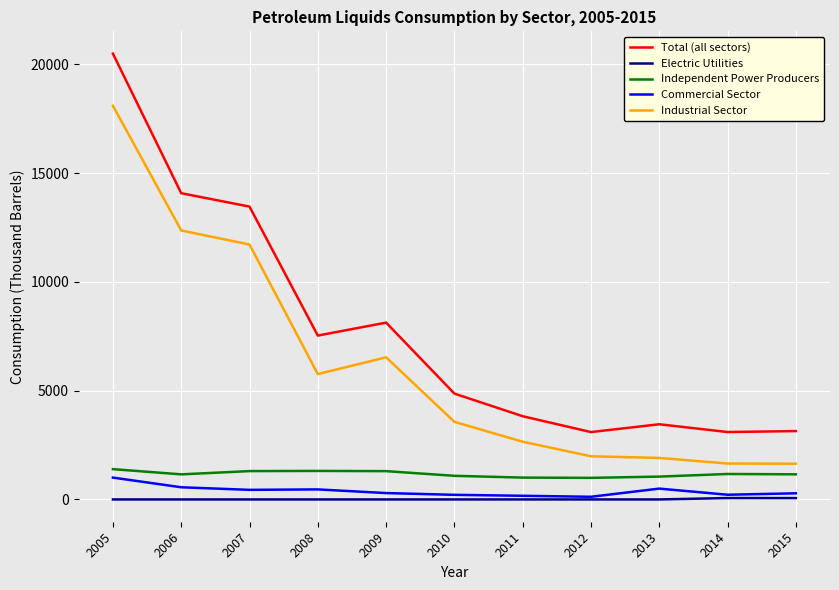

True or false: Electric Utilities and Total (all sectors) cross at least once.

False